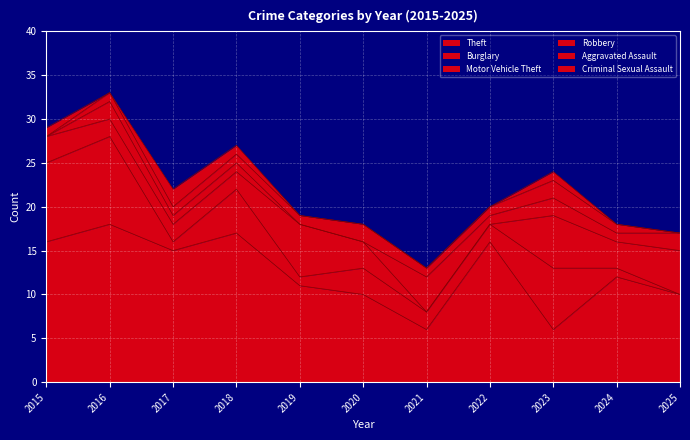

What are all the series names shown in the legend?

Theft, Burglary, Motor Vehicle Theft, Robbery, Aggravated Assault, Criminal Sexual Assault